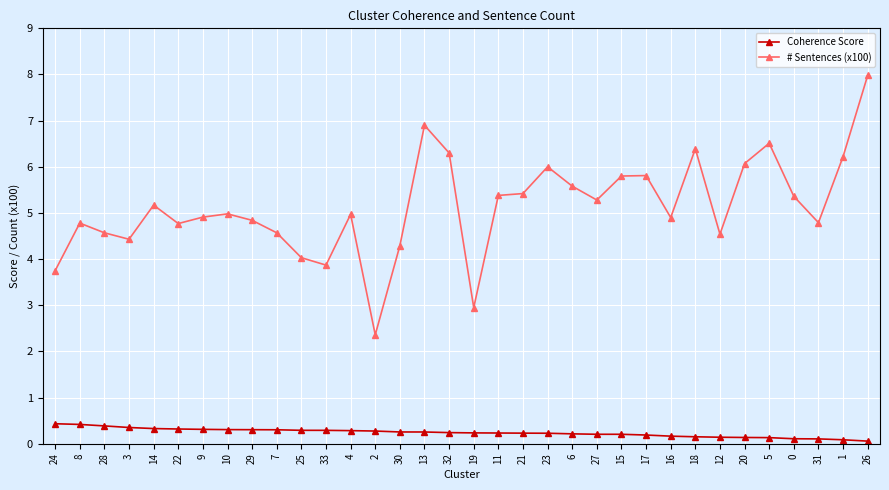

The value of # Sentences (x100) at 21 is 9.7. True or false?

False